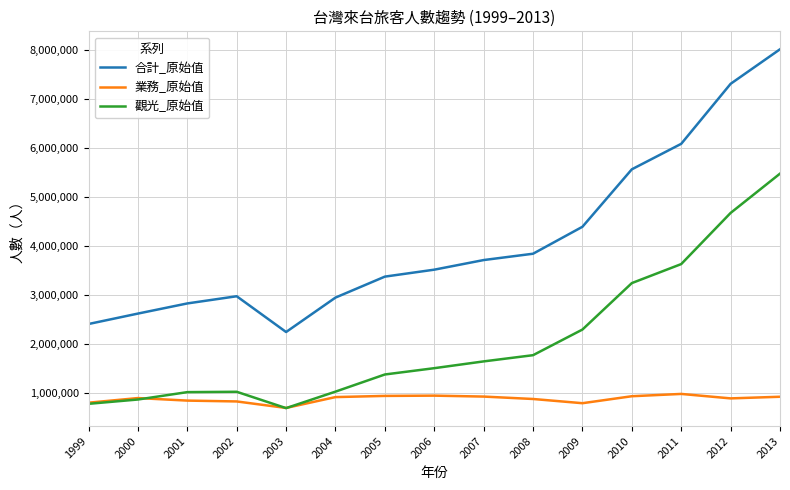

Does the chart have visible grid lines?

Yes